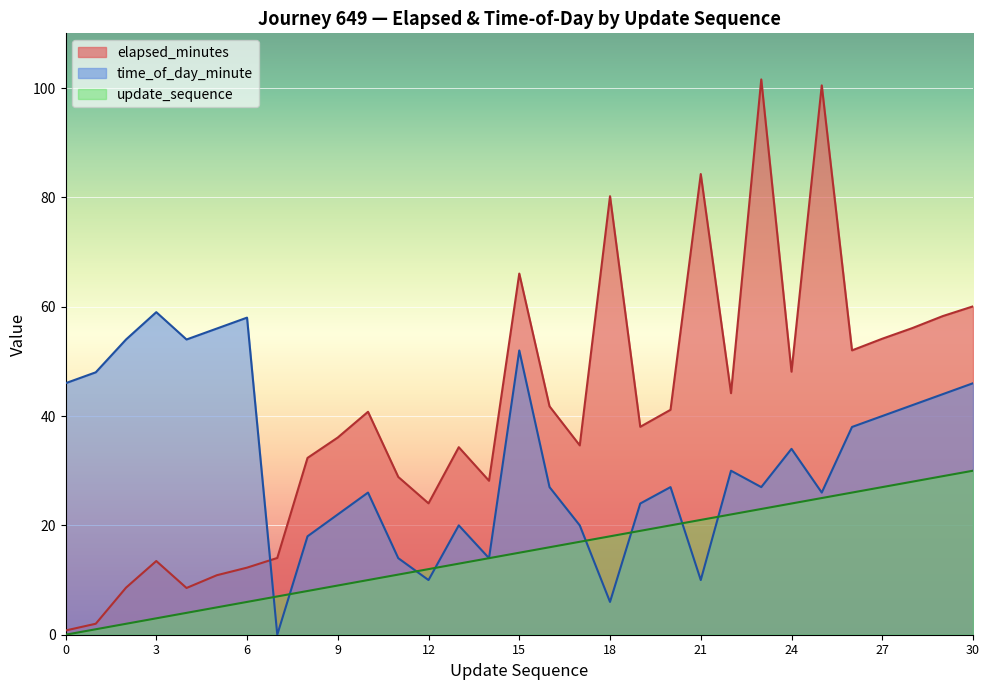

The value of update_sequence at 29 is 48.8. True or false?

False